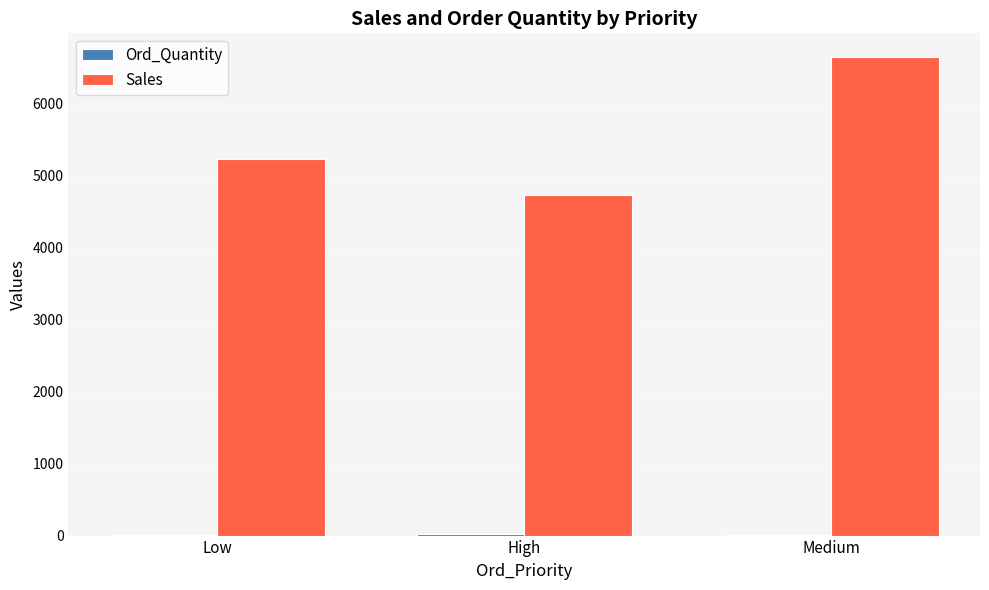

Which series has the largest range (max minus min)?

Sales